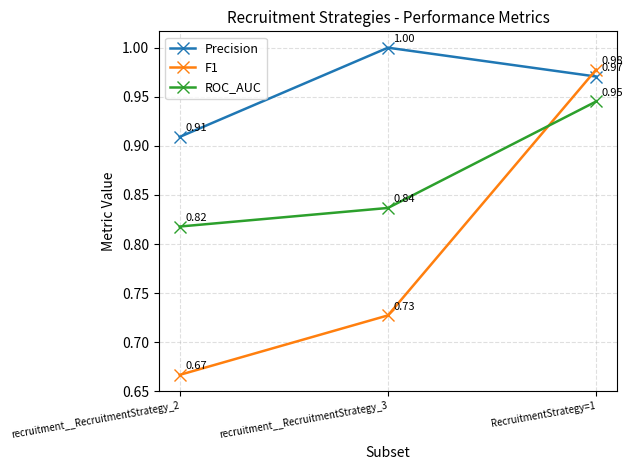

Rank the series by their maximum value, from highest to lowest.

Precision, F1, ROC_AUC